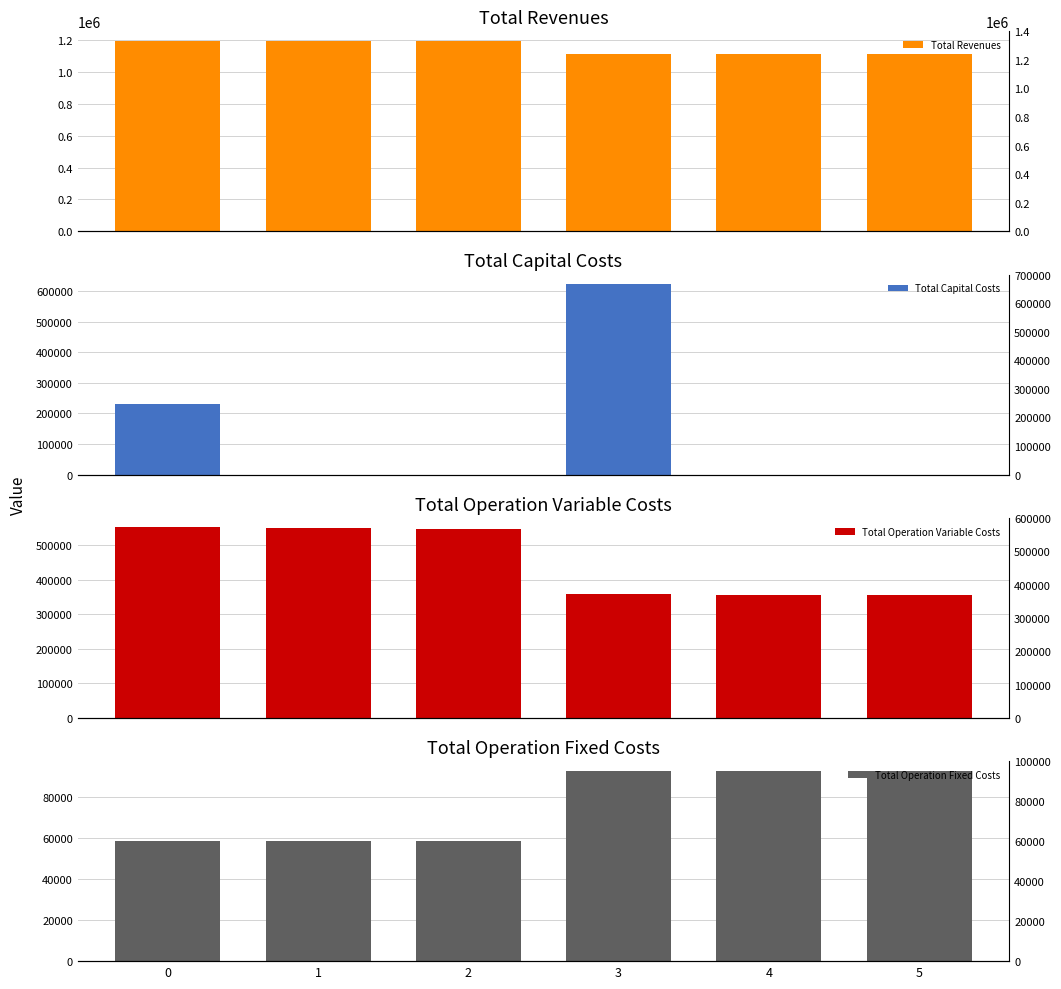

How many bars are there in each group?

4